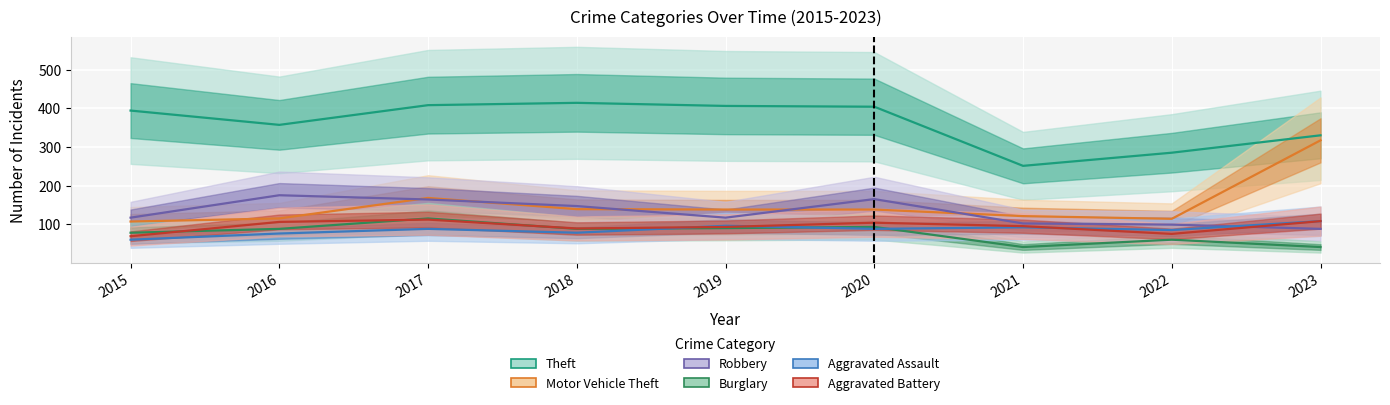

What is the value of the Aggravated Battery point at the 3rd from the left?

112